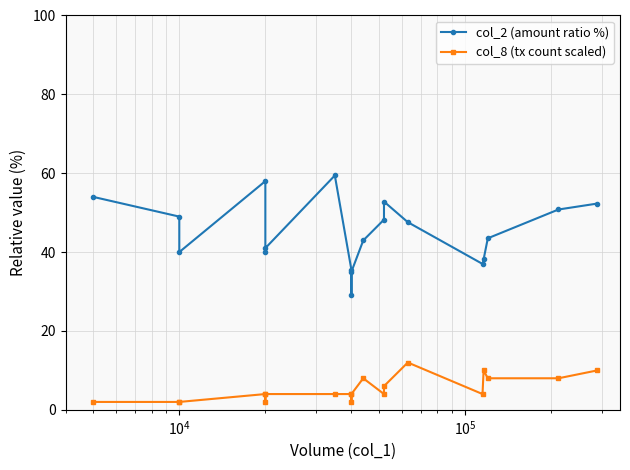

What are all the series names shown in the legend?

col_2 (amount ratio %), col_8 (tx count scaled)